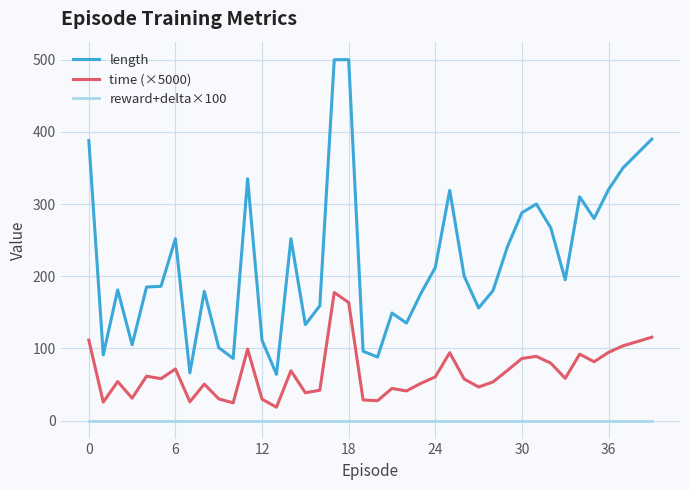

True or false: reward+delta×100 and time (×5000) intersect in this chart.

False